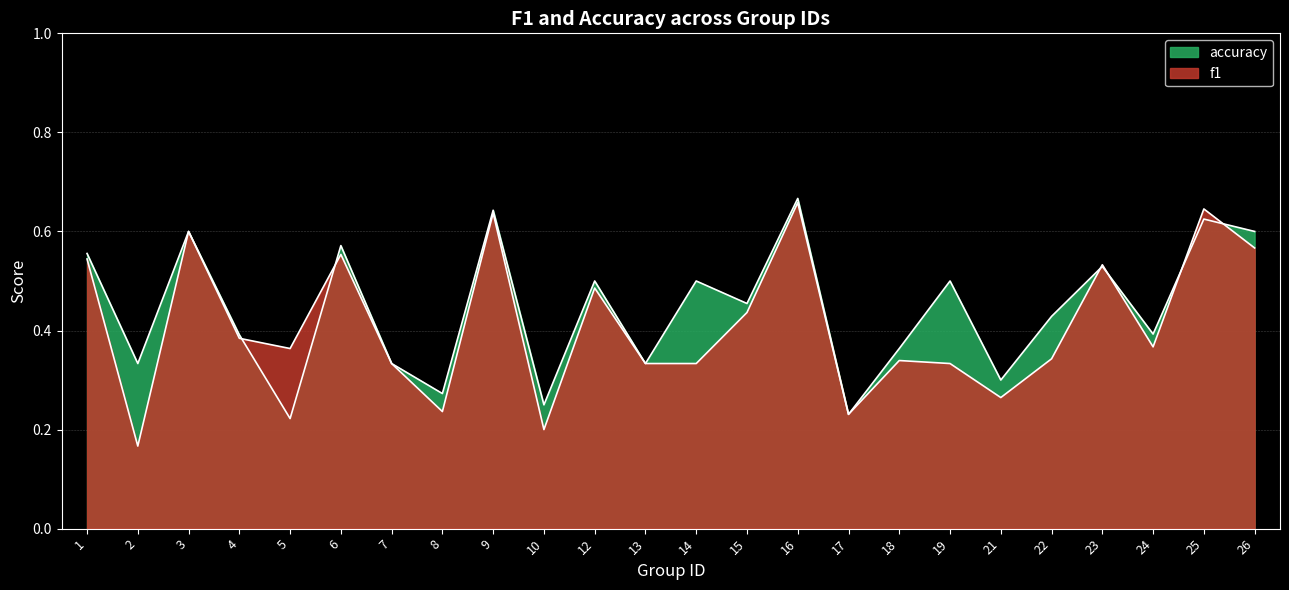

The f1 series shows 0.5 at 23. True or false?

True